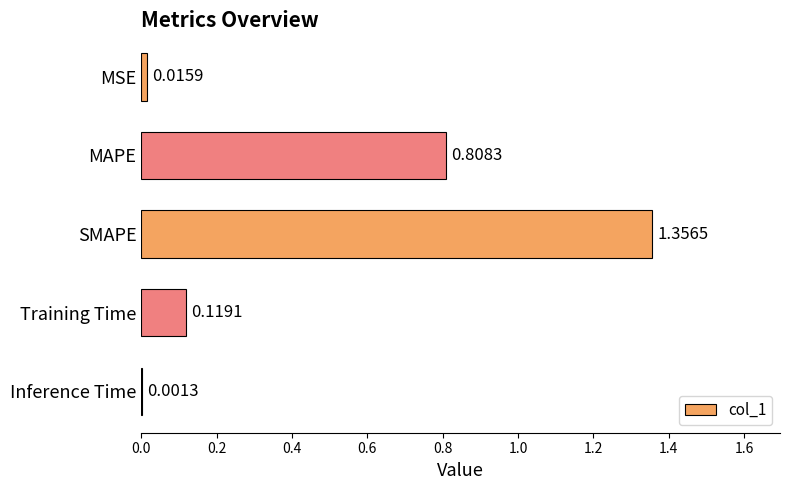

Does the chart contain stacked bars?

No